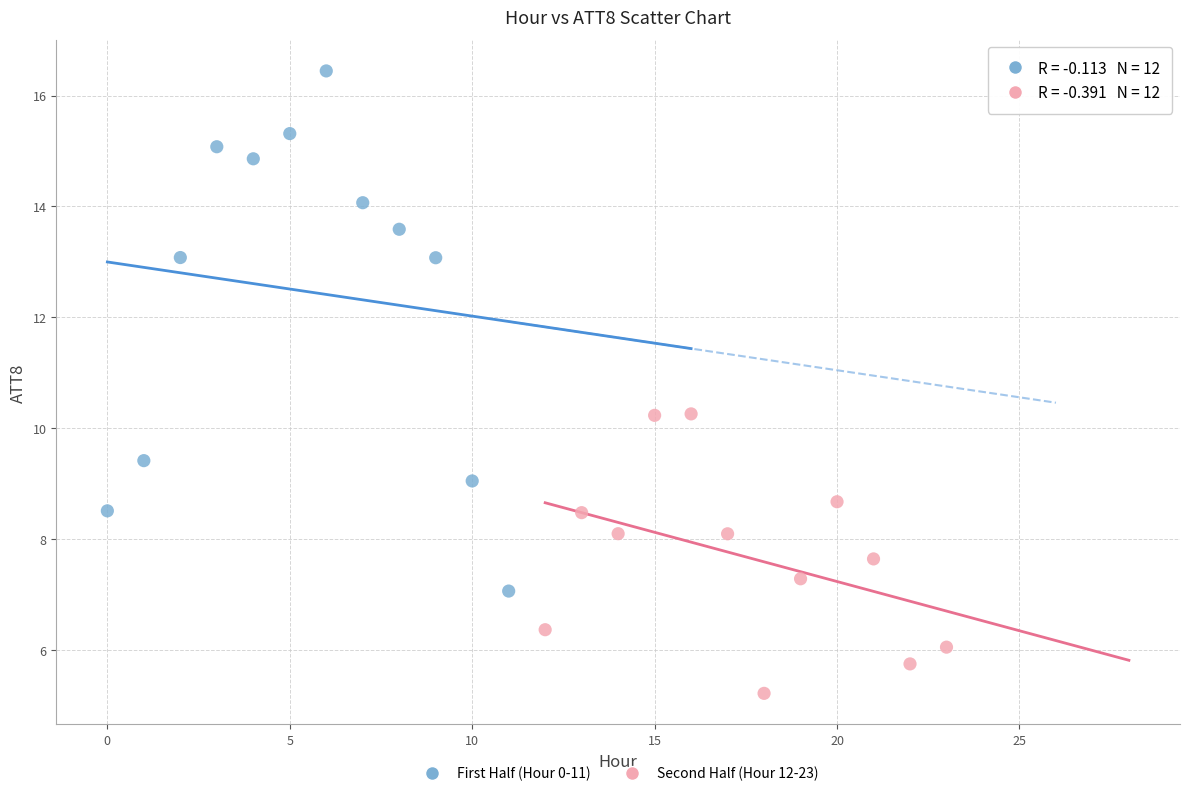

Which series contains the lowest Y value?

Second Half (Hour 12-23)